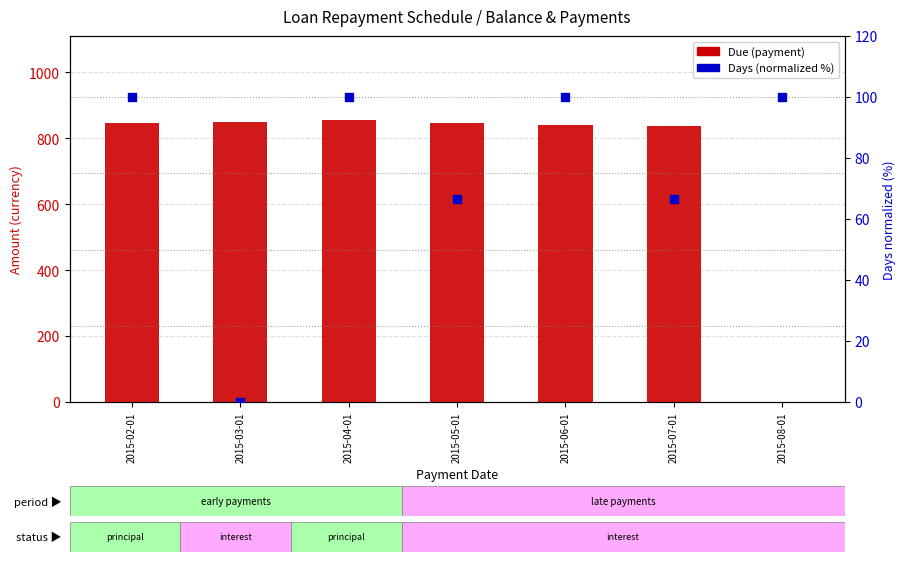

Which series has the largest total across all categories?

Due (payment)